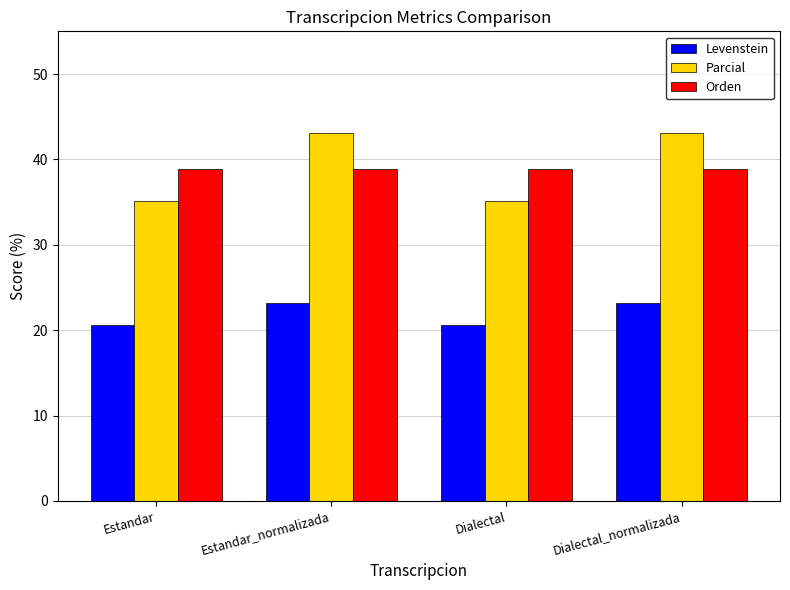

What is the highest value of the Orden series?

38.9